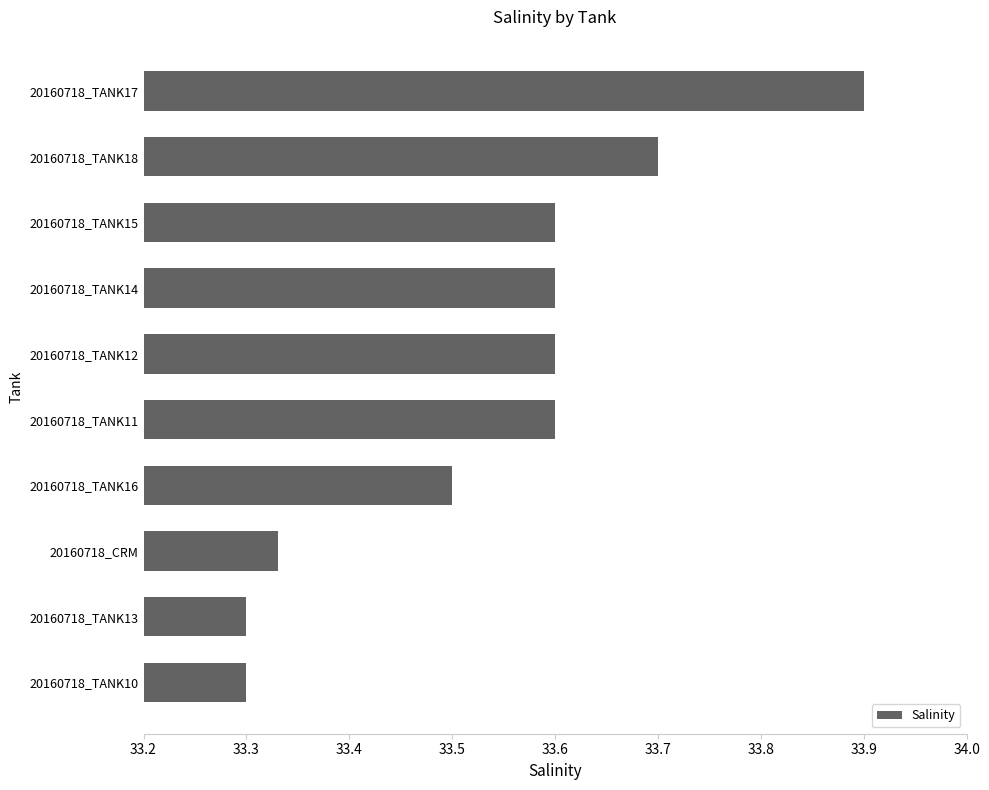

At which category does the chart reach its peak across all series?

20160718_TANK17